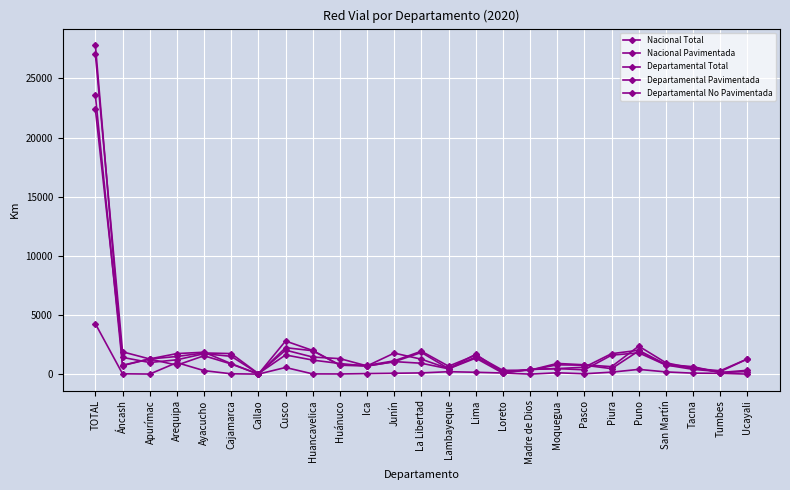

What is the difference between the second highest and minimum values in the Departamental Total series?

2795.8